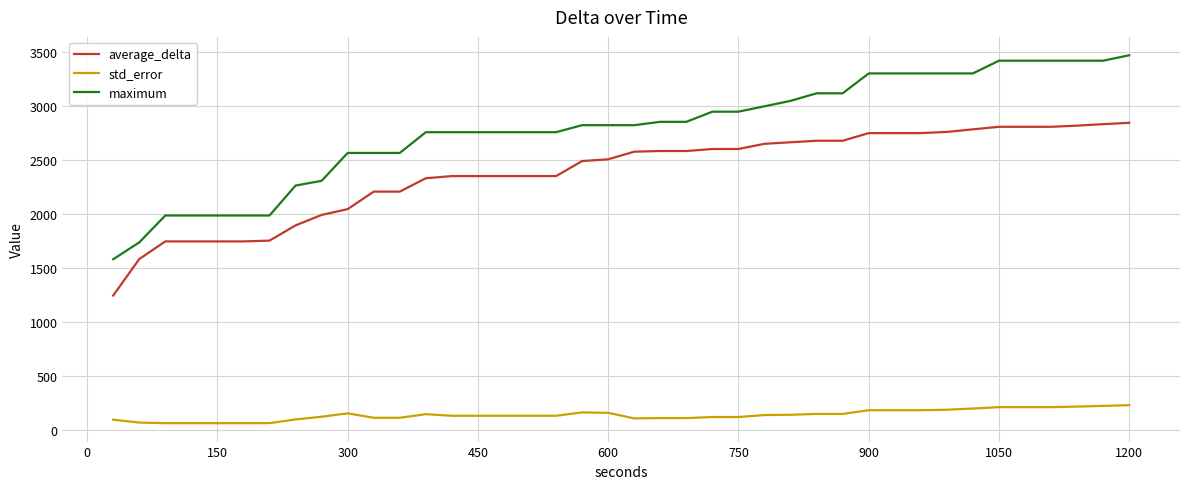

Which series has the largest total across all categories?

maximum